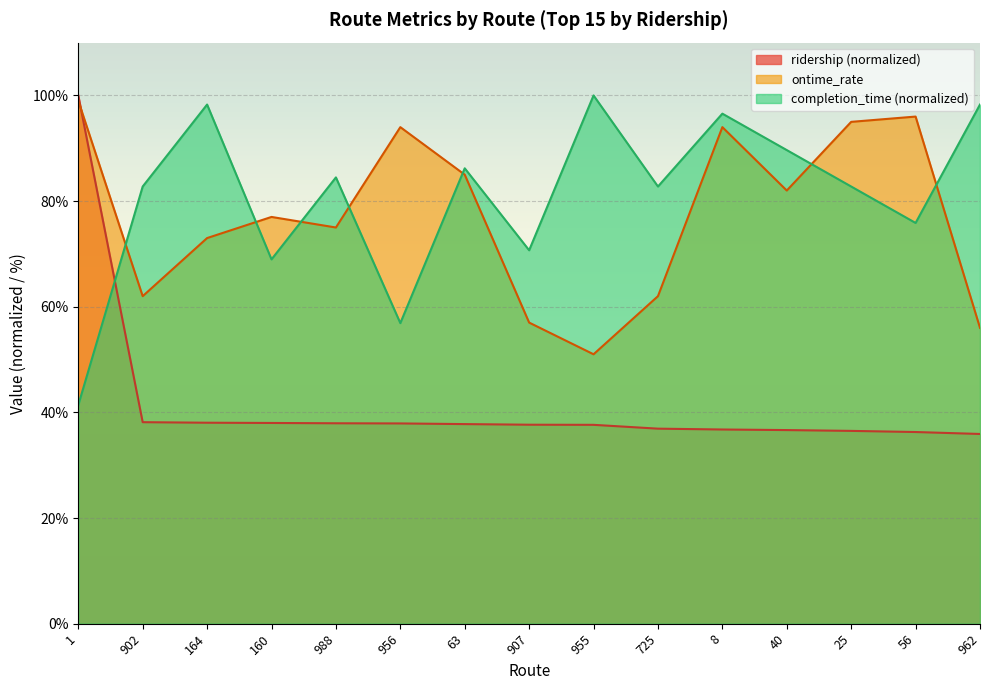

What is the spread (max minus min) of values at 956?

56.1